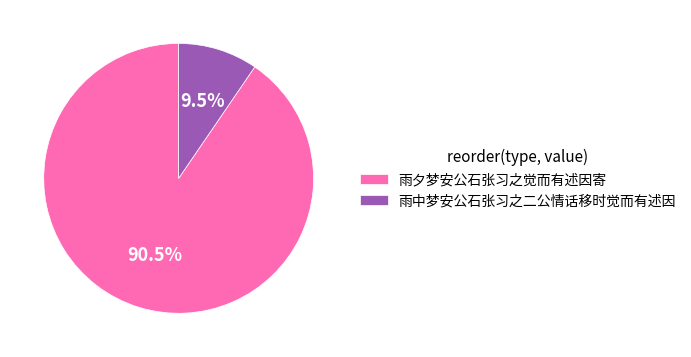

How many slices are in this pie chart?

2